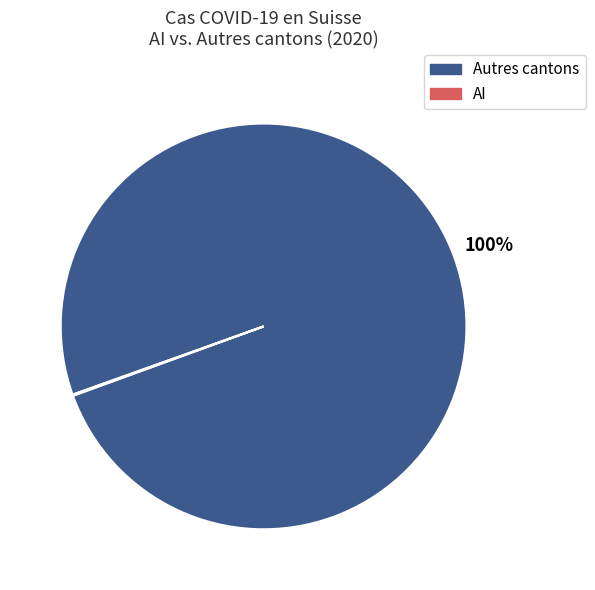

To the nearest percent, what is the average slice percentage?

50%